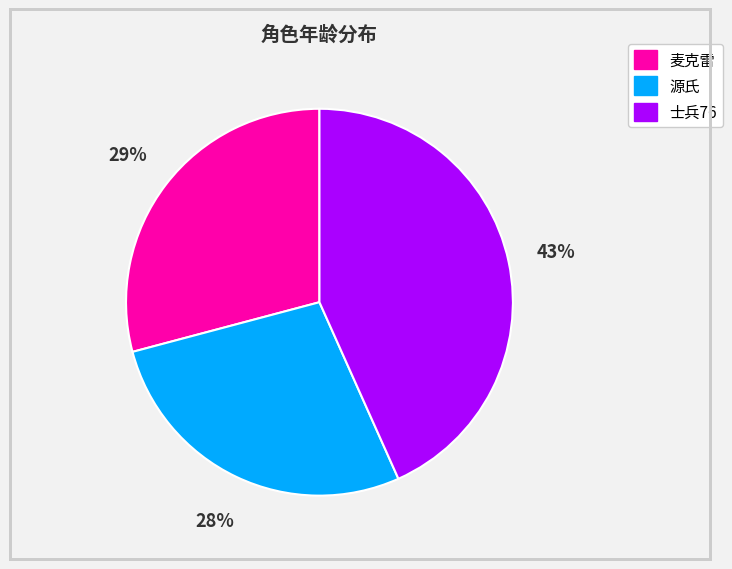

To the nearest percent, what is the average slice percentage?

33%